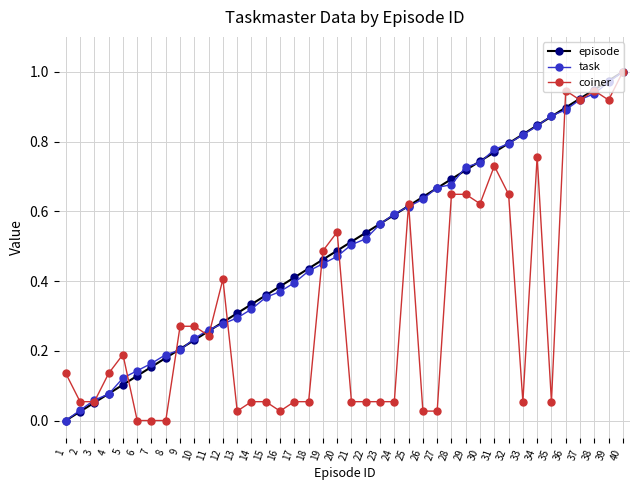

Which category has the highest value across all series?

40